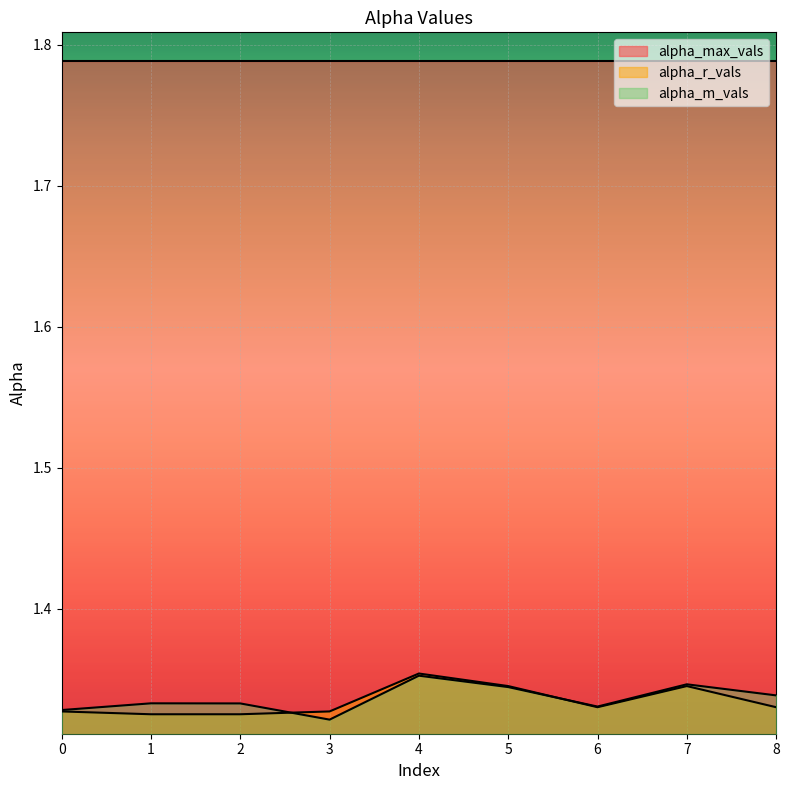

Is it true that alpha_r_vals equals 0.4 at 1?

False